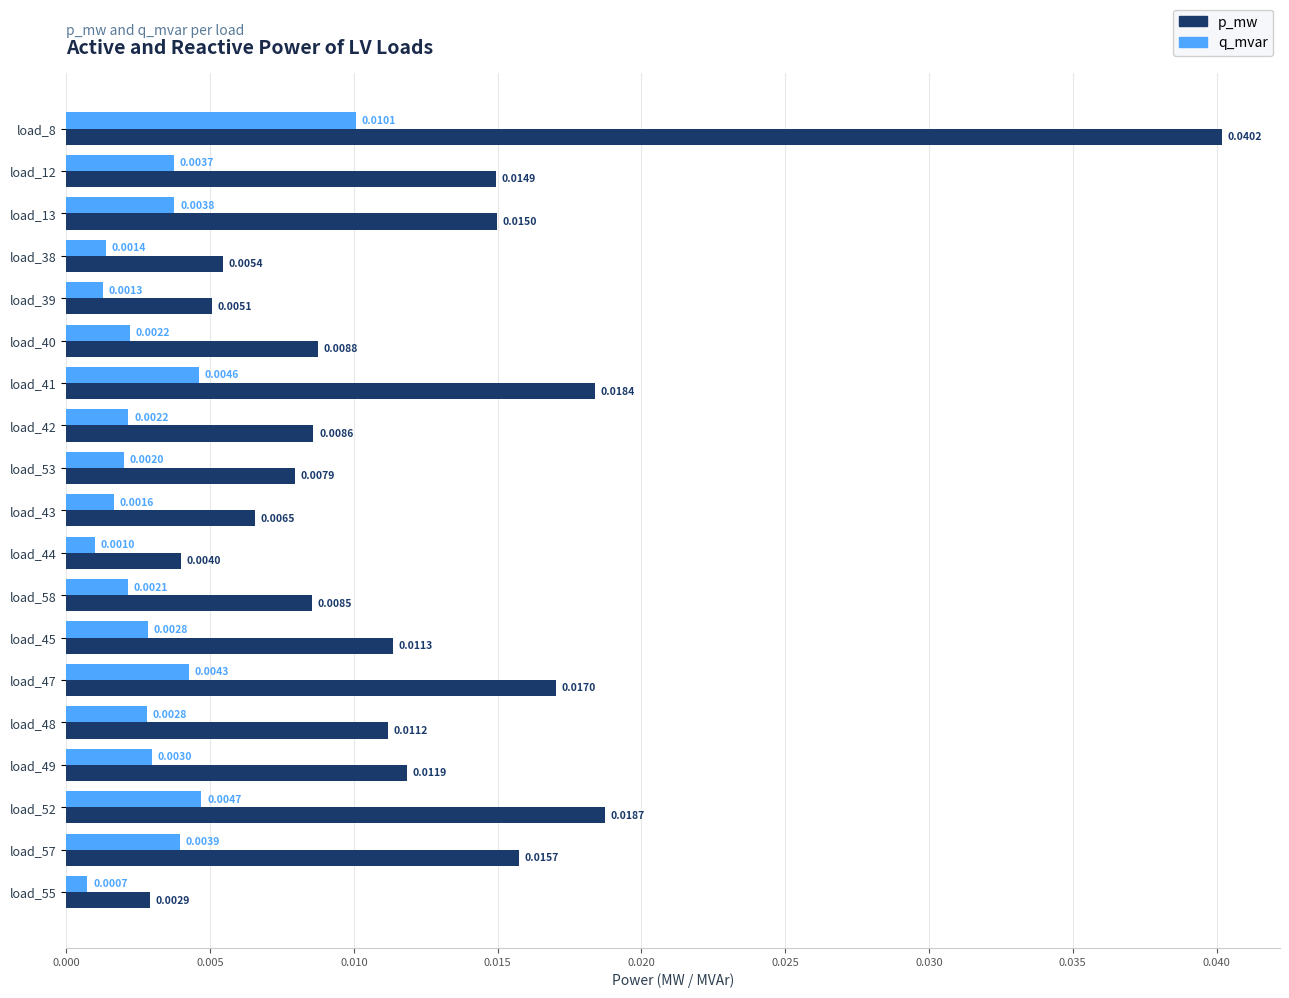

Which series has the widest spread of values?

p_mw